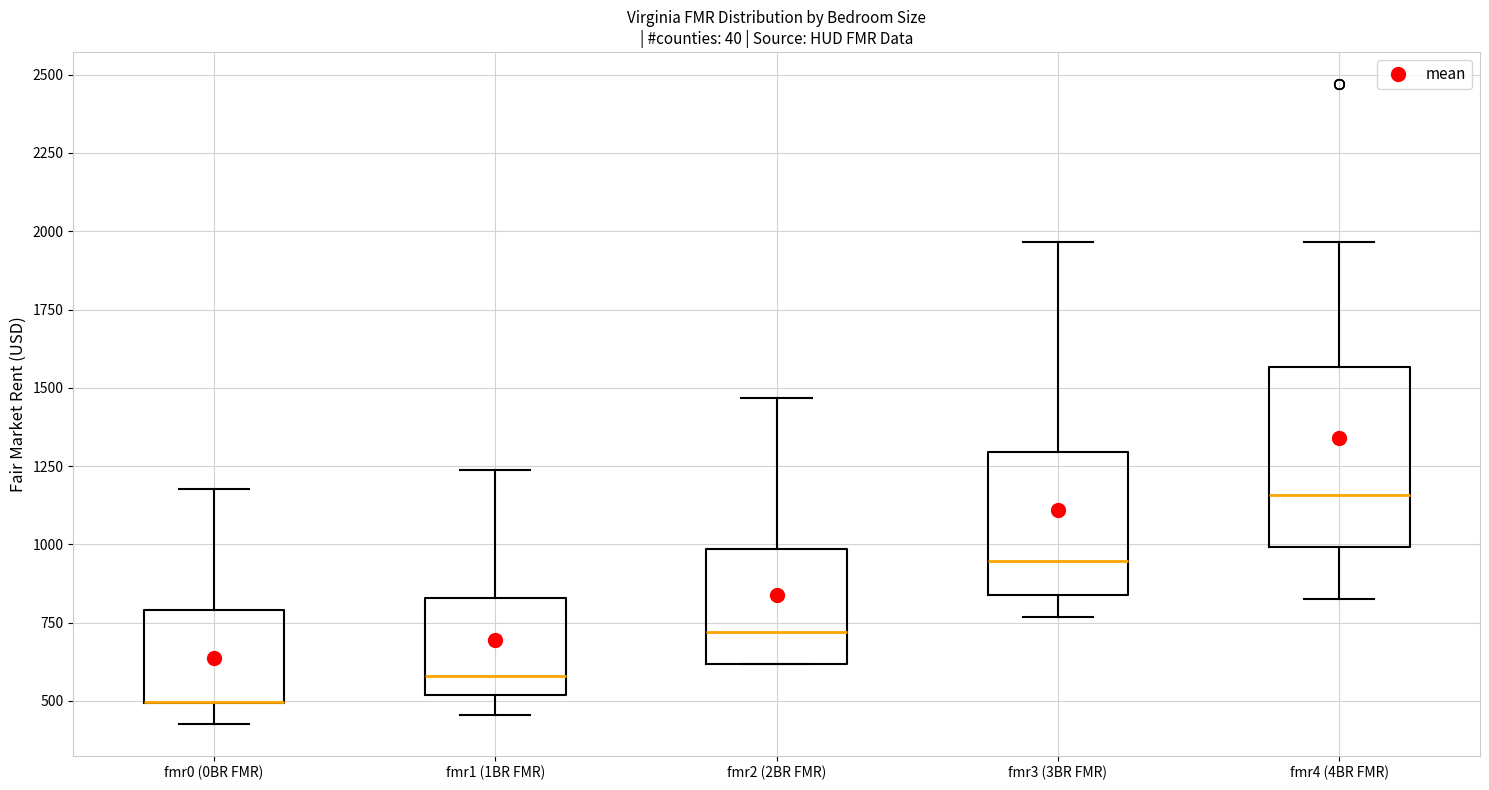

Reading left to right, read every box against the y-axis: the position of its median line, the range the box covers, and the ends of its whiskers. The values are not printed on the chart, so give them approximately, as read against the axis.

fmr0 (0BR FMR): median 500 (drawn on the box's lower edge), box 500 to 800, whiskers 450 to 1200
fmr1 (1BR FMR): median 600, box 500 to 850, whiskers 450 to 1250
fmr2 (2BR FMR): median 700, box 600 to 1000, whiskers 600 to 1450
fmr3 (3BR FMR): median 950, box 850 to 1300, whiskers 750 to 1950
fmr4 (4BR FMR): median 1150, box 1000 to 1550, whiskers 850 to 1950